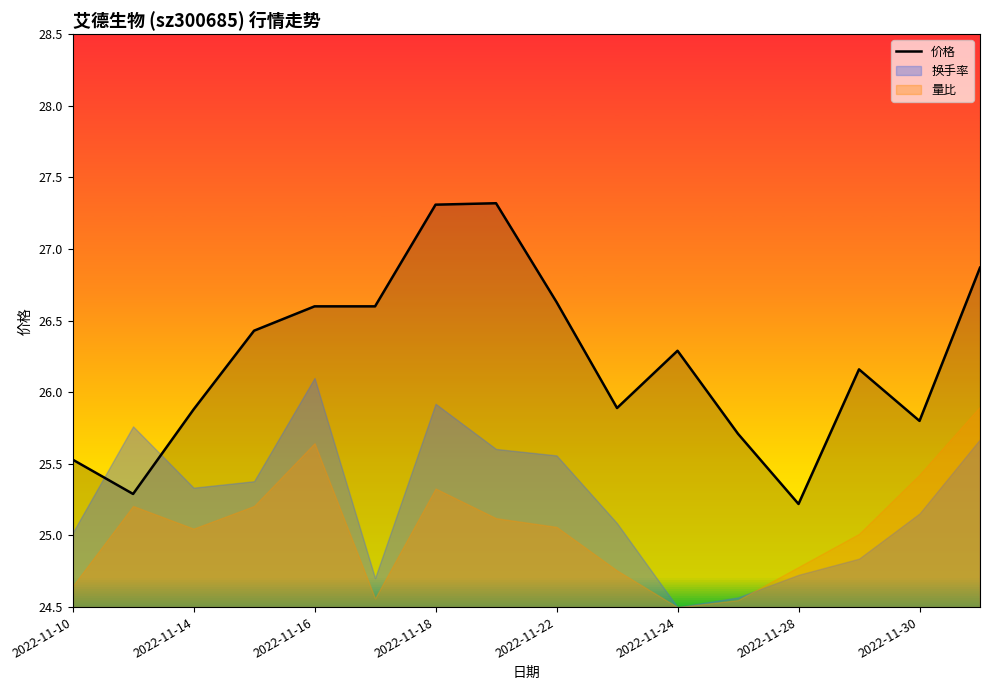

What is the maximum value shown in the chart?

27.3